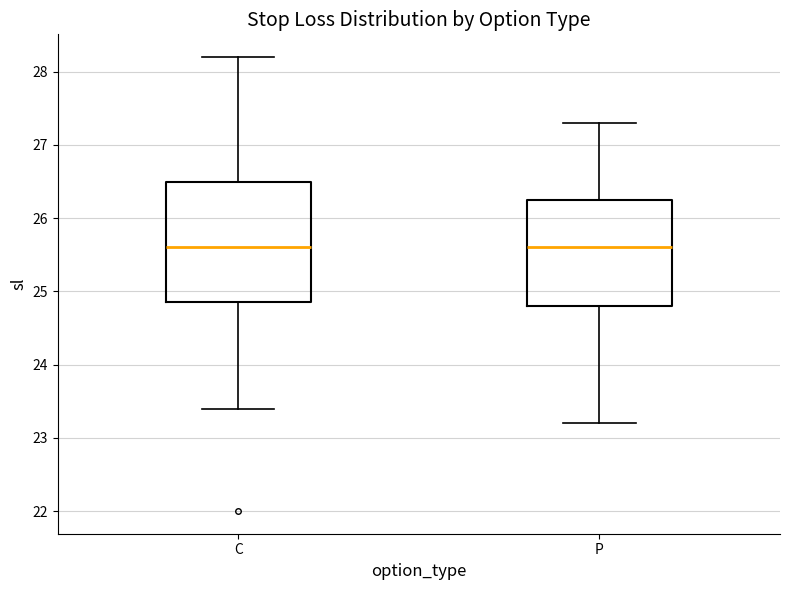

Reading left to right, read every box against the y-axis: the position of its median line, the range the box covers, and the ends of its whiskers. The values are not printed on the chart, so give them approximately, as read against the axis.

C: median 25.6, box 24.9 to 26.5, whiskers 23.4 to 28.2
P: median 25.6, box 24.8 to 26.3, whiskers 23.2 to 27.3